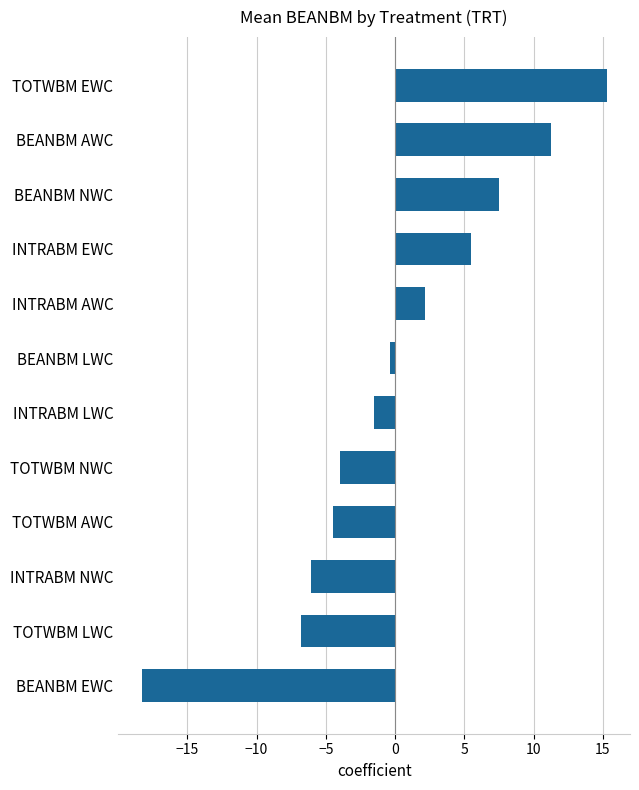

The chart shows a value of -6.6 at BEANBM EWC. True or false?

False